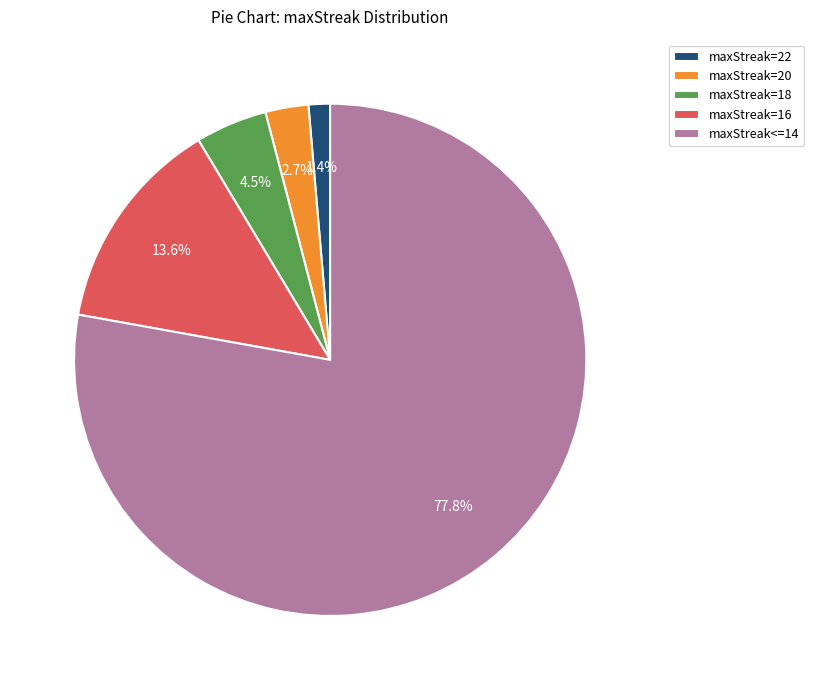

How many slices are in this pie chart?

5